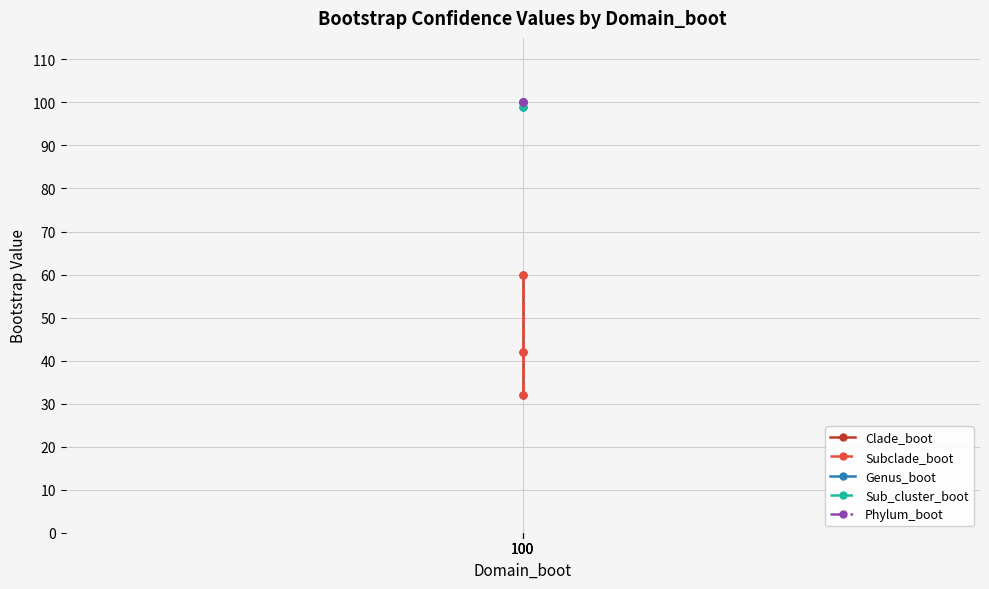

At 100, list the series in order from smallest to largest.

Clade_boot, Subclade_boot, Genus_boot, Sub_cluster_boot, Phylum_boot